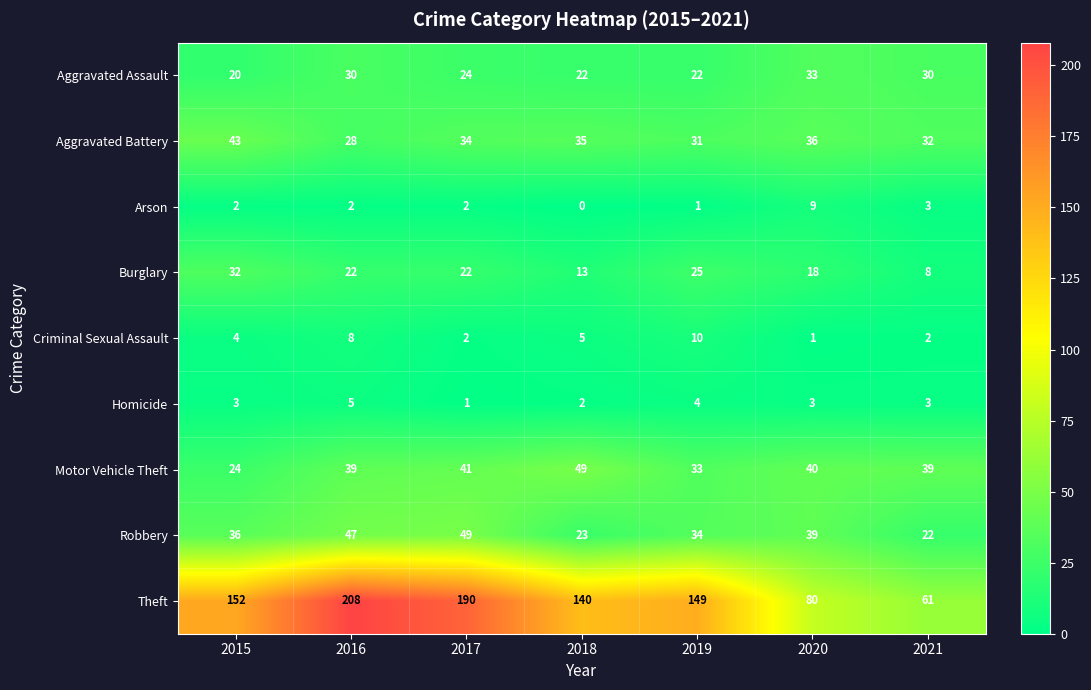

At 2015, list the series in order from largest to smallest.

Theft, Aggravated Battery, Robbery, Burglary, Motor Vehicle Theft, Aggravated Assault, Criminal Sexual Assault, Homicide, Arson